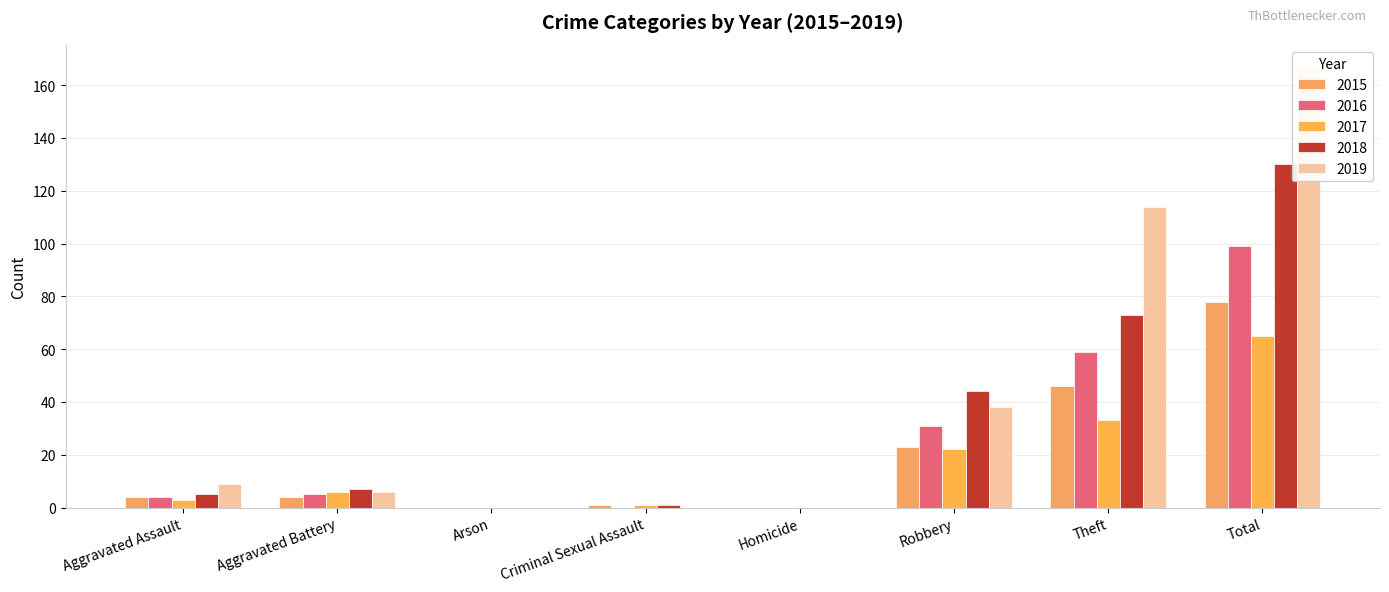

Which category has the highest value across all series?

Total